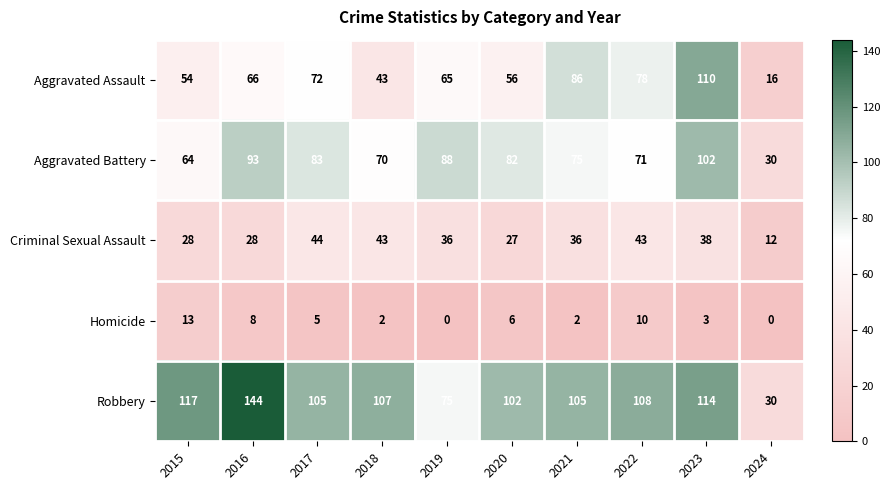

What is the highest value of the Robbery series?

144